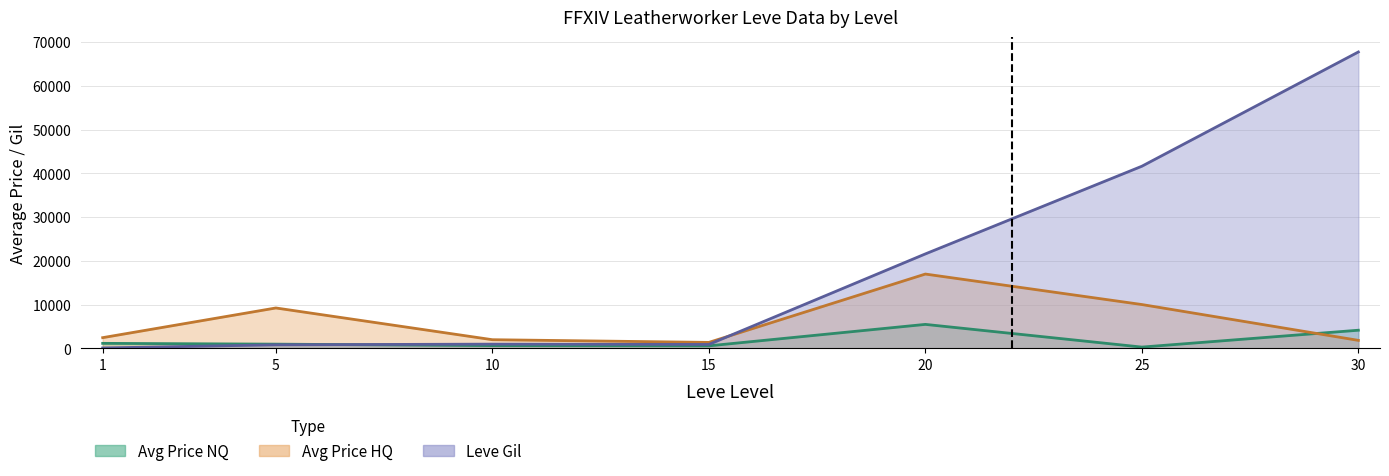

How many intersections are there between Leve Gil and Avg Price NQ?

1